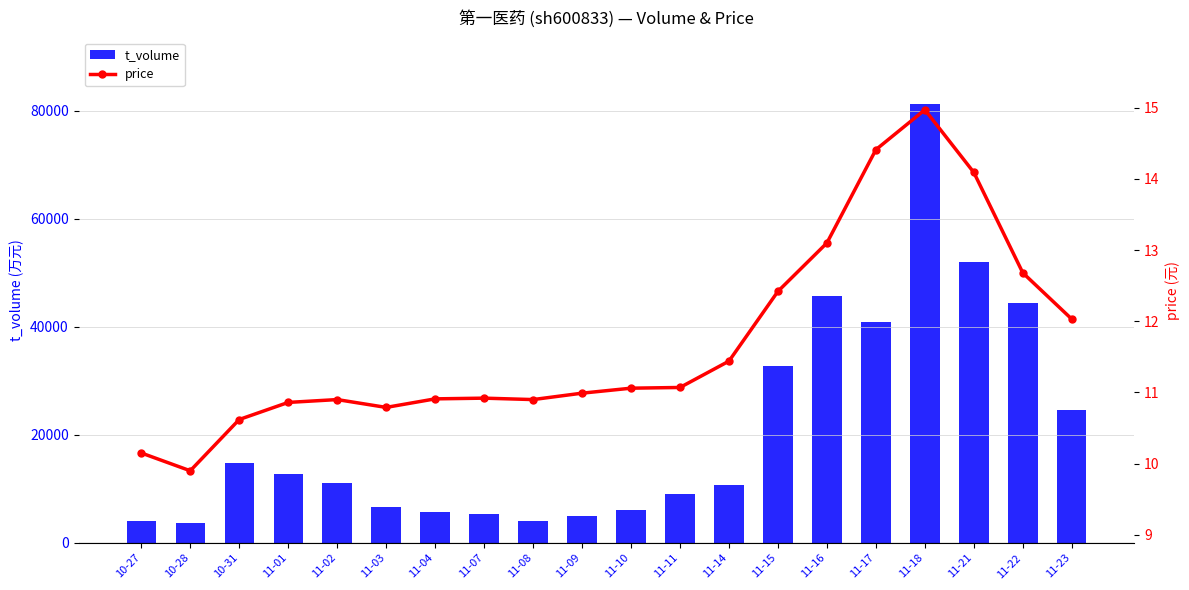

Reading left to right, transcribe all the data shown in this chart.

t_volume: 4084.0	3670.0	14741.0	12823.0	11140.0	6720.0	5817.0	5306.0	4157.0	5012.0	6084.0	9060.0	10648.0	32808.0	45626.0	40930.0	81347.0	52031.0	44356.0	24536.0
price: 10.2	9.9	10.6	10.9	10.9	10.8	10.9	10.9	10.9	11.0	11.1	11.1	11.4	12.4	13.1	14.4	15.0	14.1	12.7	12.0